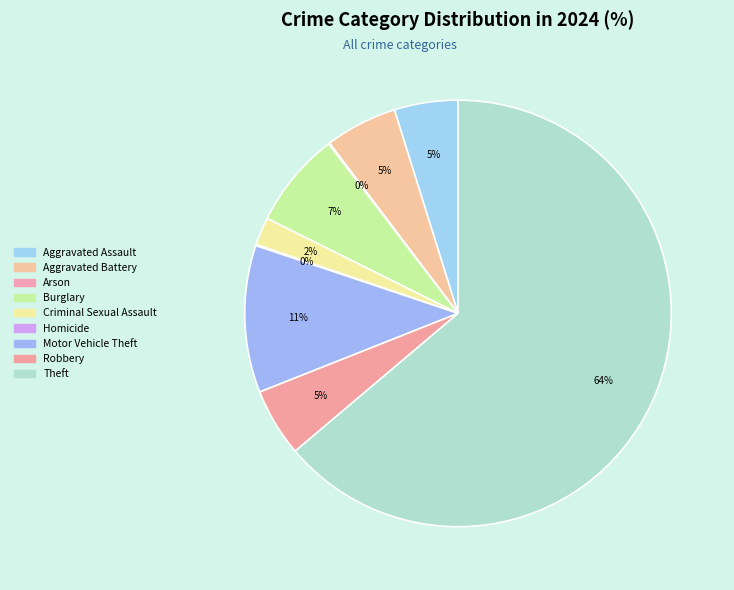

Does Homicide represent more than half of the total?

No